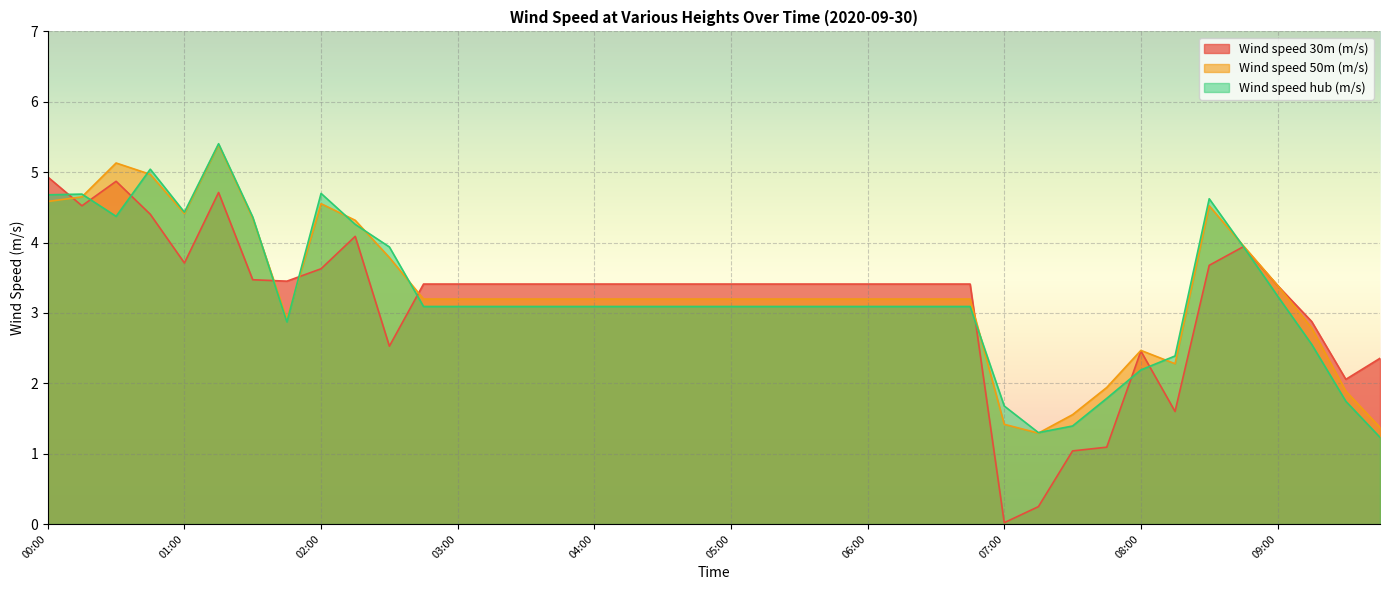

What is the value of the Wind speed 50m (m/s) point at the 25th from the left?

3.2